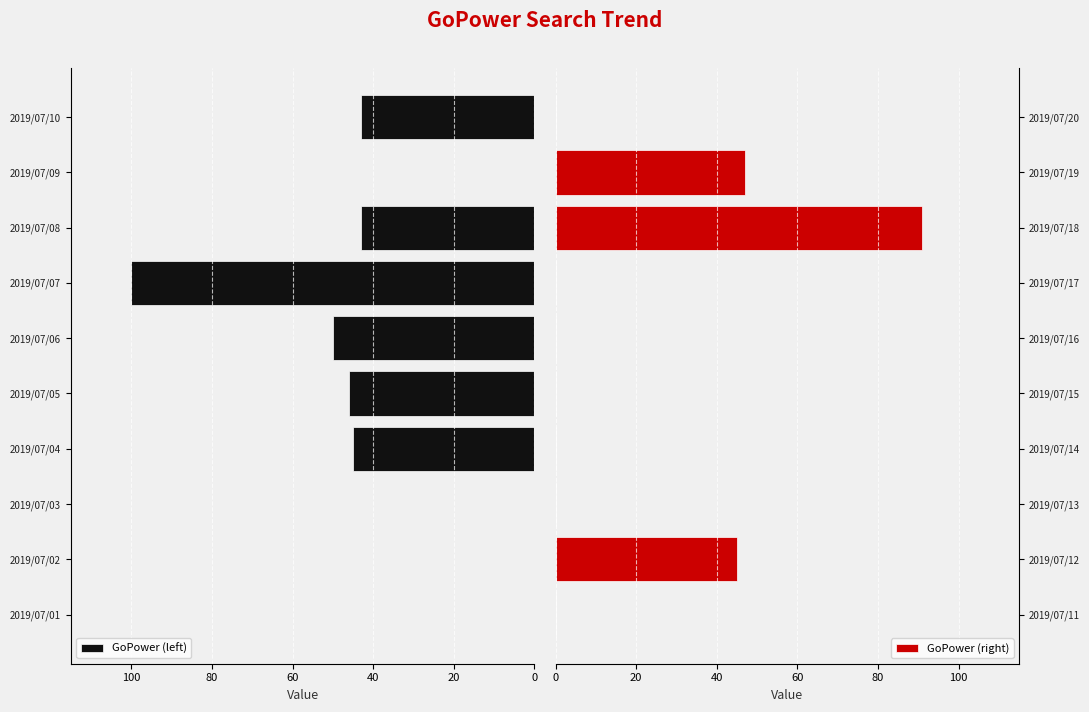

What is the difference between the GoPower (right) values at 2019/07/13 and 2019/07/12?

45